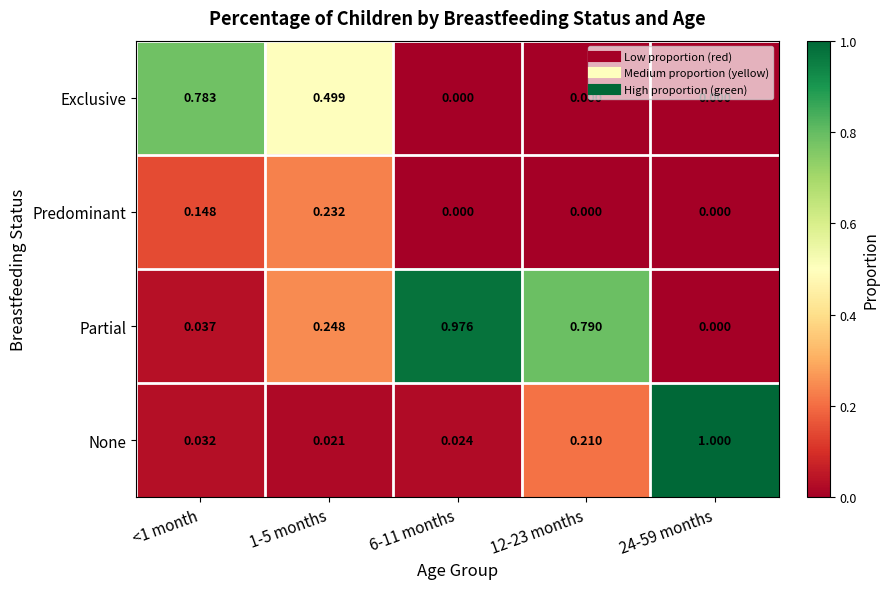

Which series changed the most between 1-5 months and 24-59 months?

None